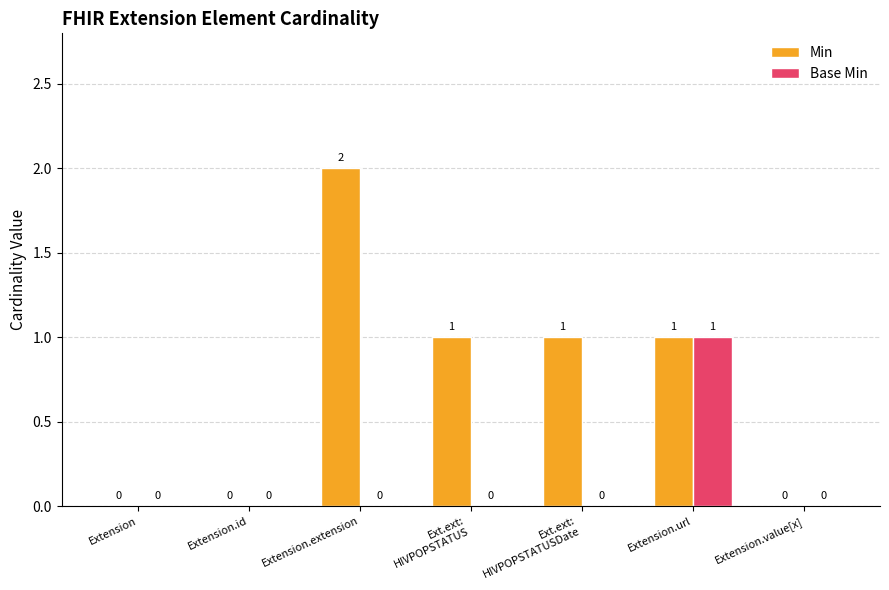

Which series has the largest total across all categories?

Min